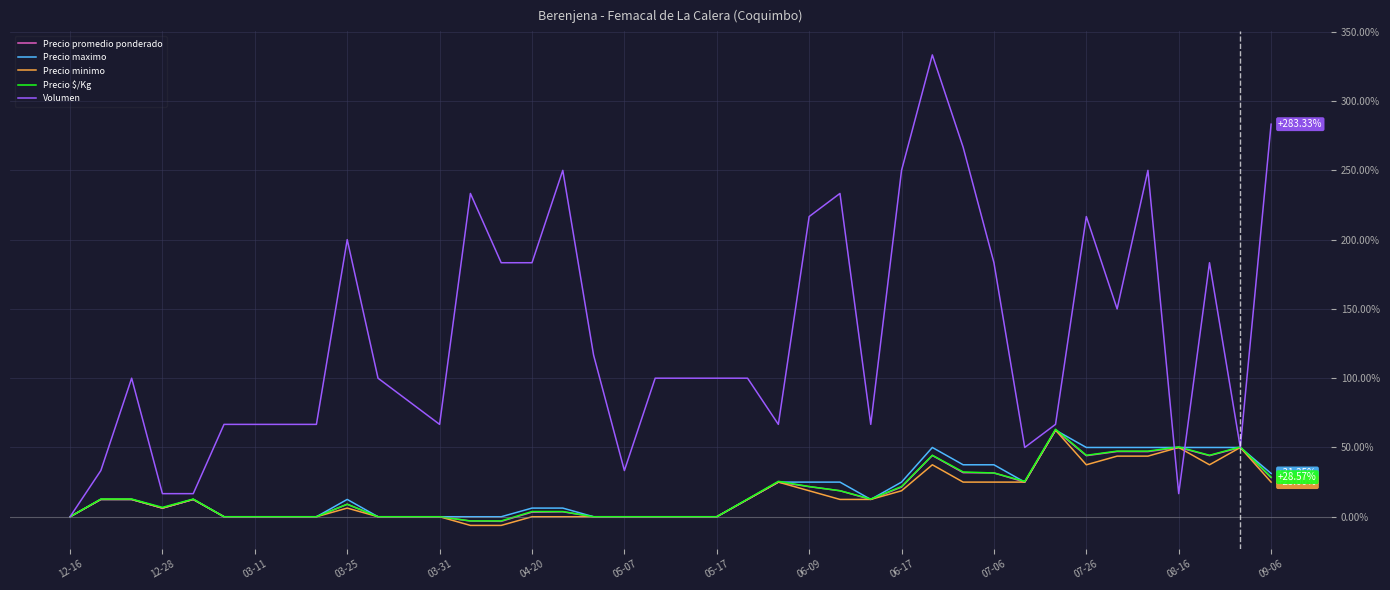

Which series has the widest spread of values?

Volumen